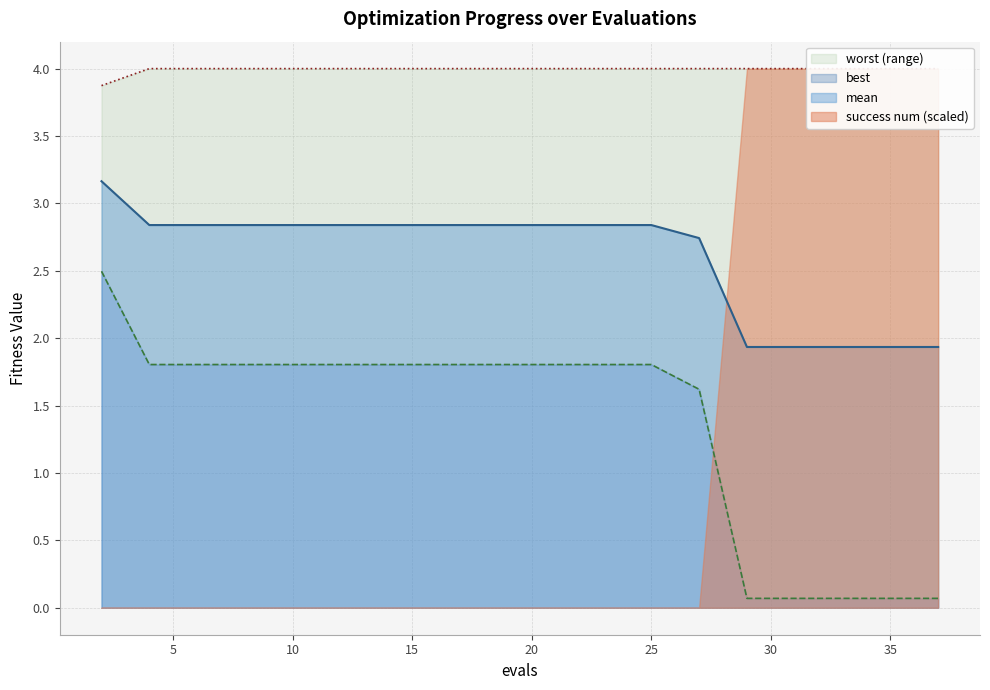

The value of worst at 35 is 4.0. True or false?

True